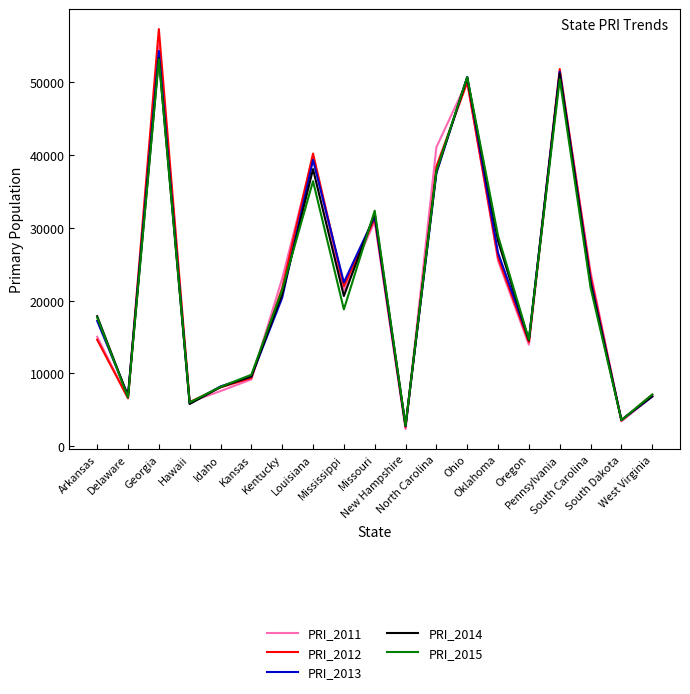

At which label is PRI_2014 closest to 28063?

Oklahoma